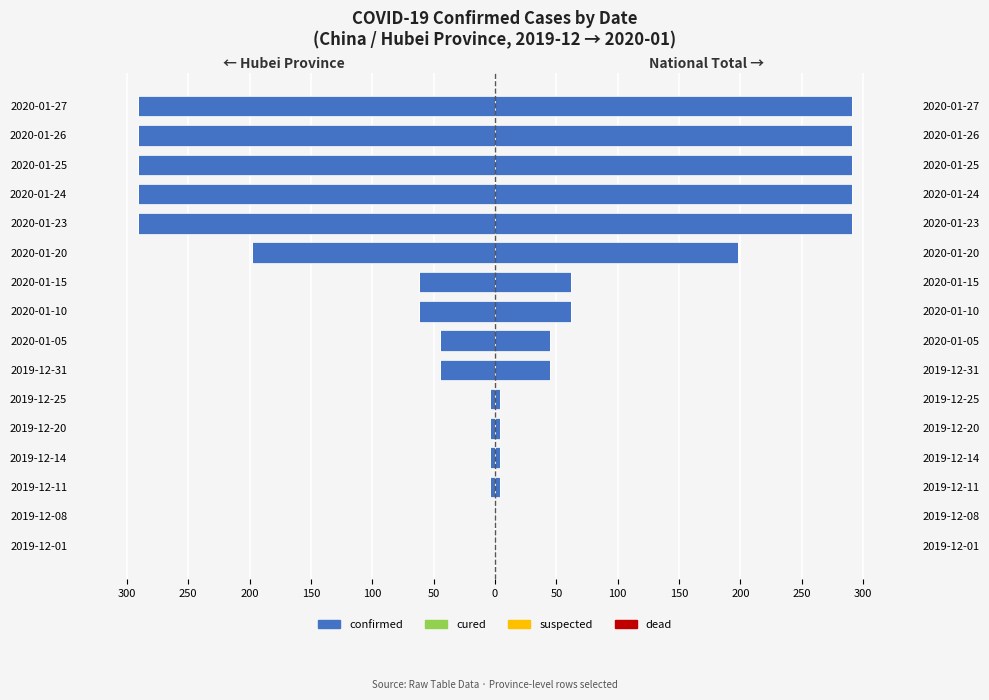

Reading right to left, list all the values displayed in this chart.

confirmed: -291.0	-291.0	-291.0	-291.0	-291.0	-198.0	-62.0	-62.0	-45.0	-45.0	-4.0	-4.0	-4.0	-4.0	-1.0	-1.0
cured: 0.7	0.7	0.7	0.7	0.7	0.7	0.7	0.7	0.7	0.7	0.7	0.7	0.7	0.7	0.7	0.7
suspected: 0.7	0.7	0.7	0.7	0.7	0.7	0.7	0.7	0.7	0.7	0.7	0.7	0.7	0.7	0.7	0.7
dead: 0.7	0.7	0.7	0.7	0.7	0.7	0.7	0.7	0.7	0.7	0.7	0.7	0.7	0.7	0.7	0.7